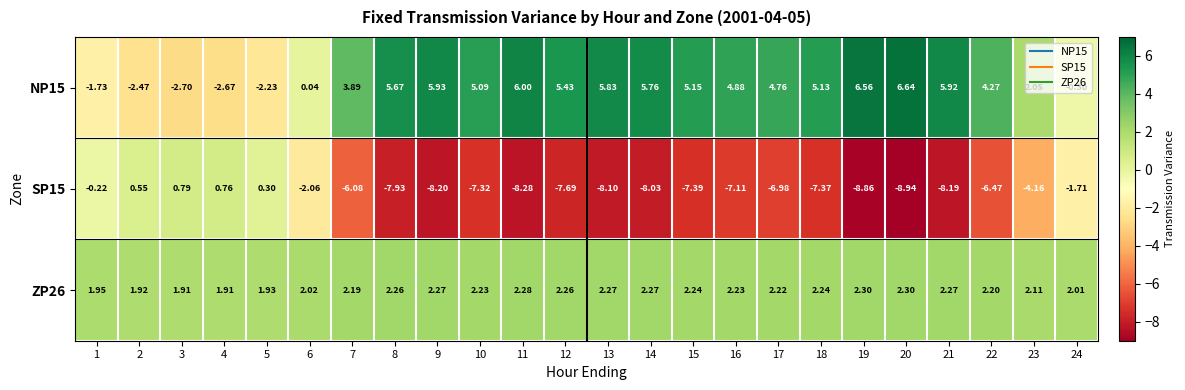

Is the value of SP15 at 5 greater than the value of NP15 at 14?

No